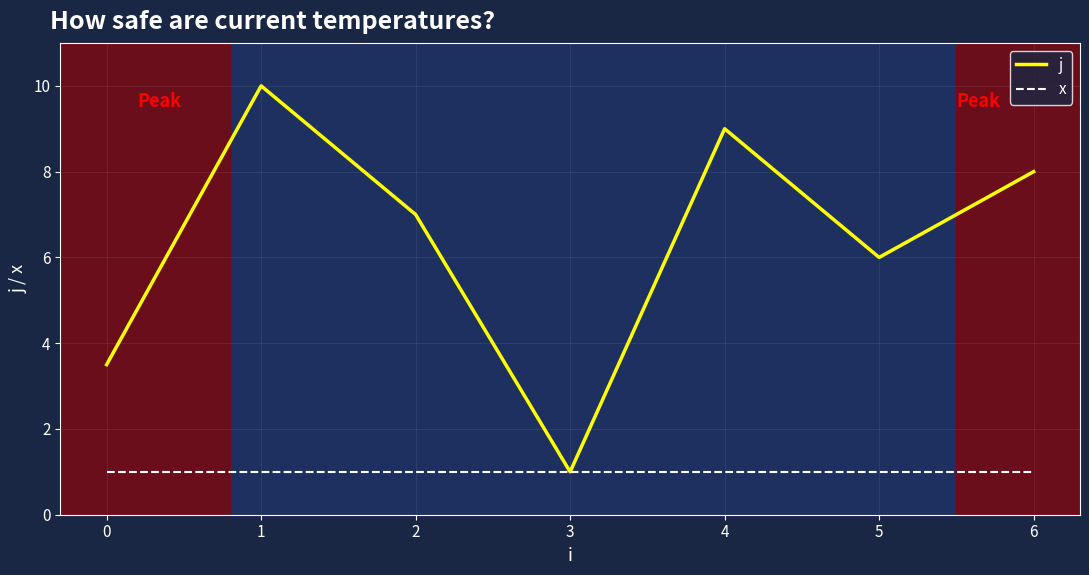

True or false: x has a value of 1.0 at 5.

True